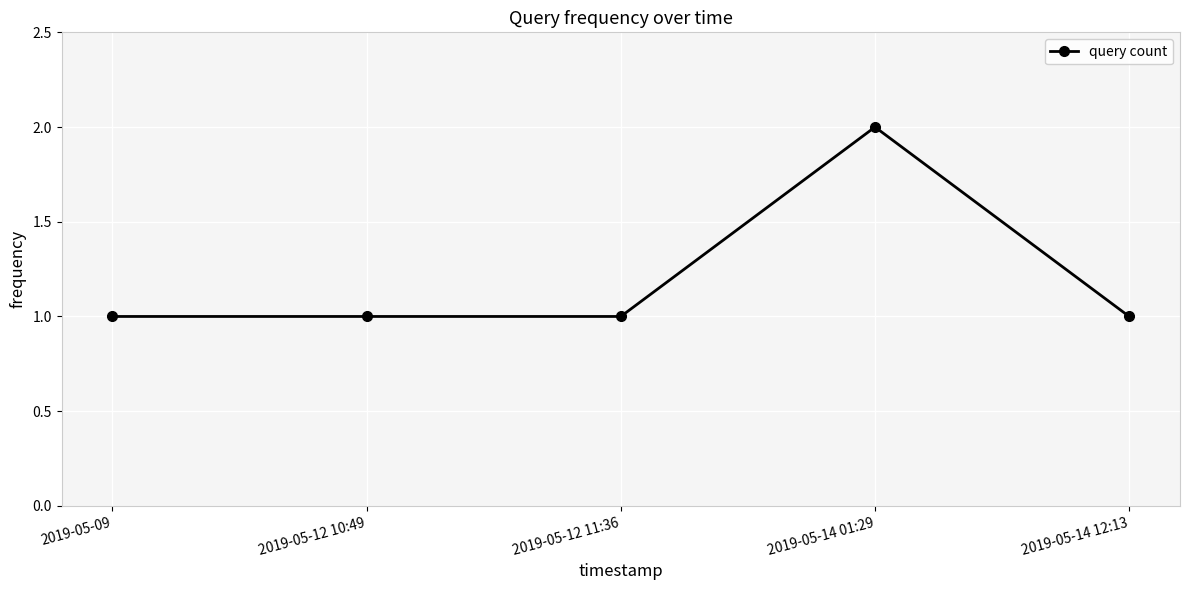

Reading left to right, extract all data points from this chart.

2019-05-09=1	2019-05-12 10:49=1	2019-05-12 11:36=1	2019-05-14 01:29=2	2019-05-14 12:13=1